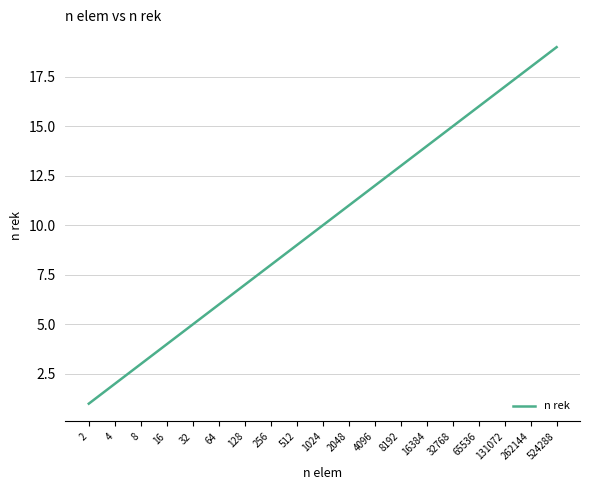

Is it true that the value at 16 is 2?

False